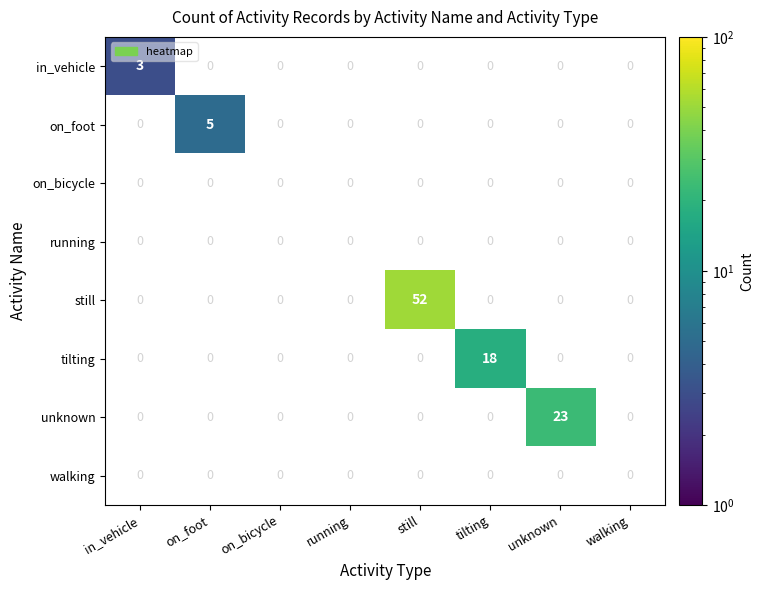

True or false: unknown has a value of 23 at unknown.

True